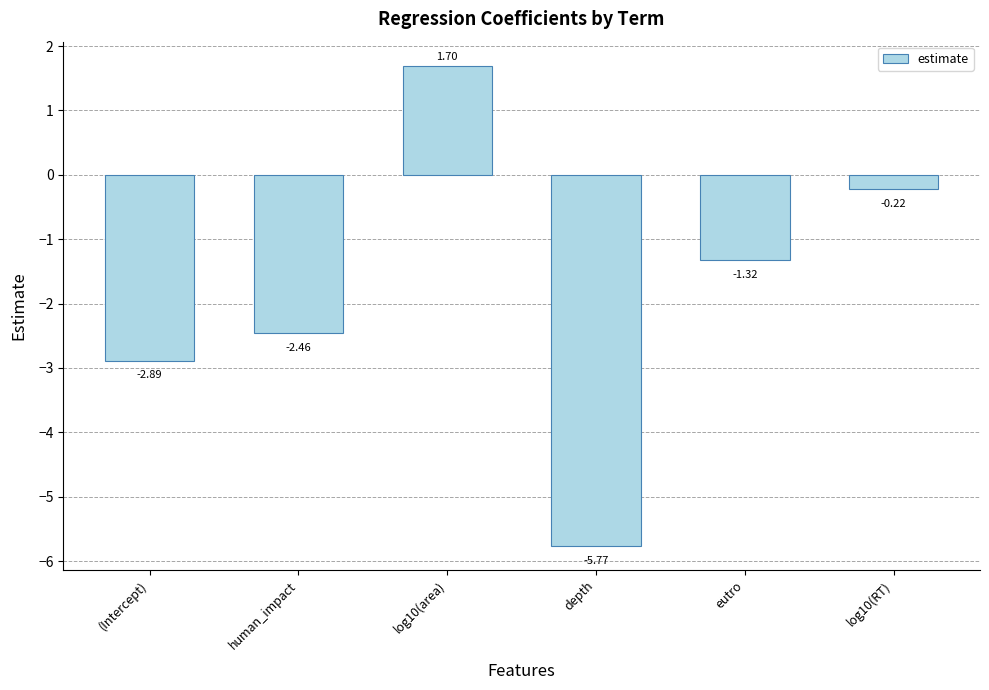

What is the sum of all values?

-11.0